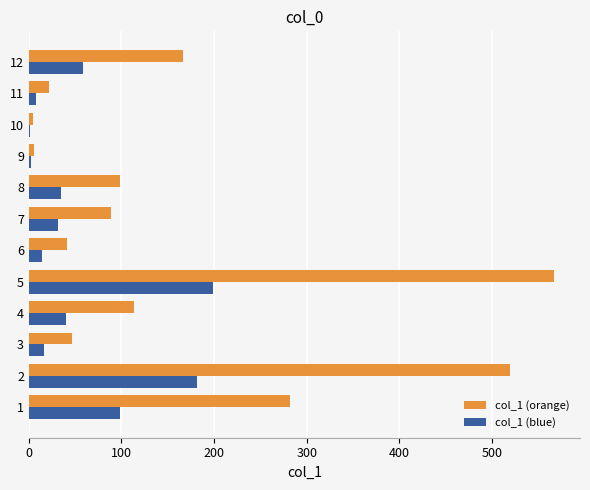

True or false: col_1 (blue) has a value of 3.2 at 8.

False